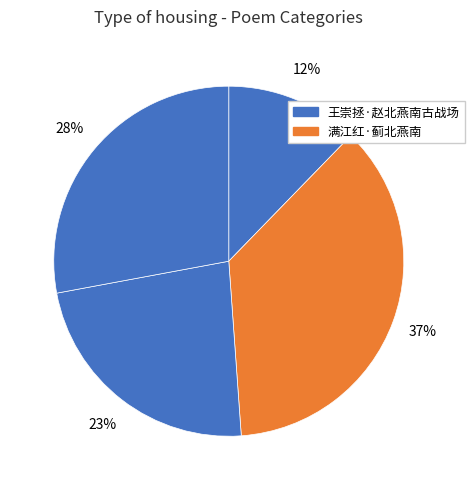

Count the number of slices in the pie.

4